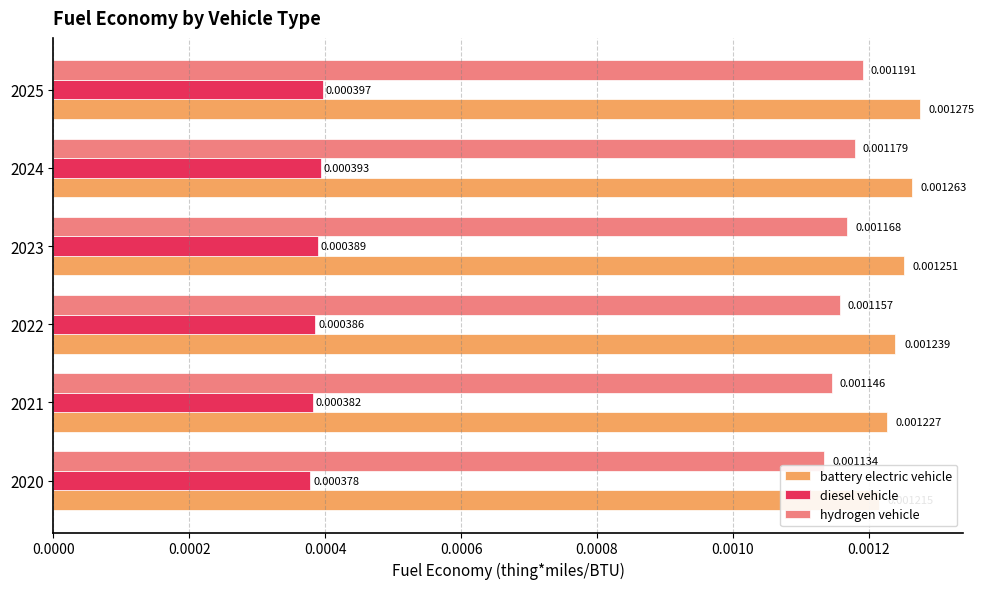

The diesel vehicle series shows 0.0 at 2022. True or false?

False